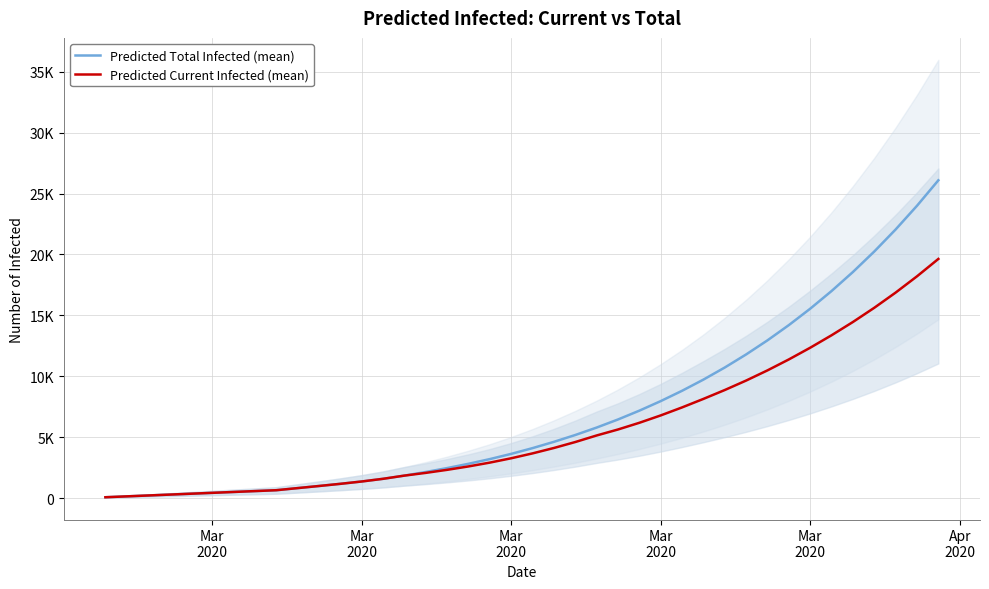

How many values in the Predicted Current Infected (mean) series are below 3672?

20